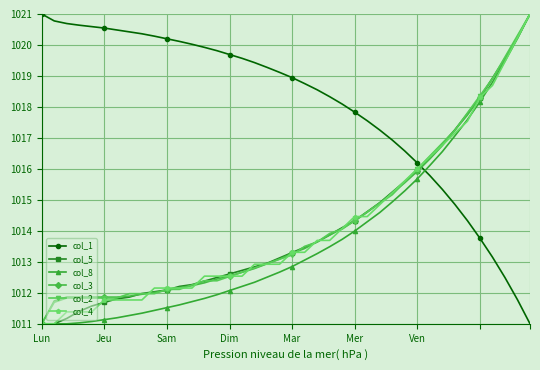

How many times do col_1 and col_2 cross each other?

1